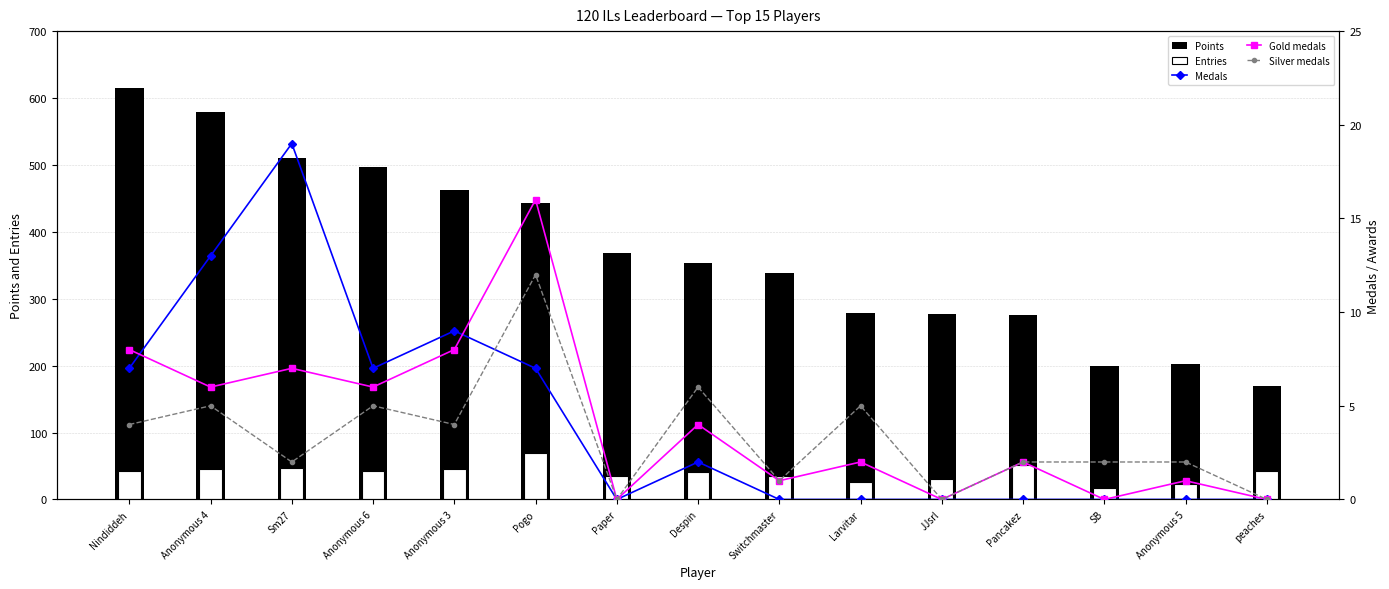

What is the spread (max minus min) of values at Despin?

352